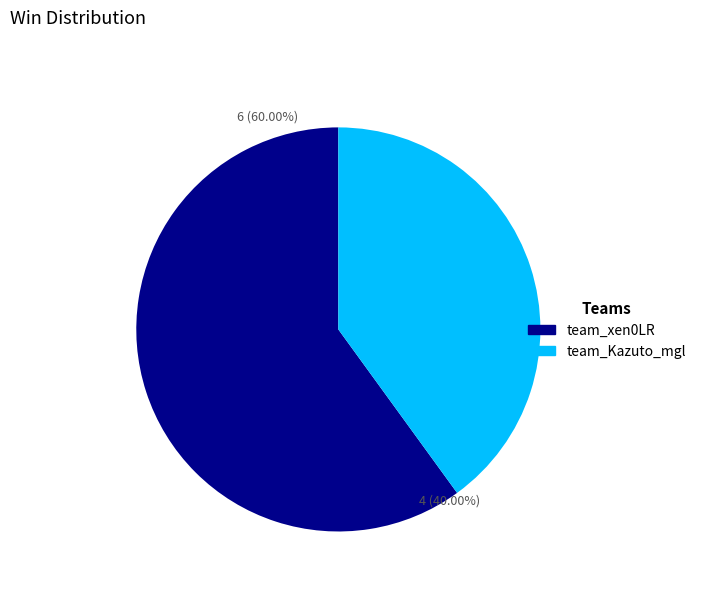

How many segments does this pie chart have?

2